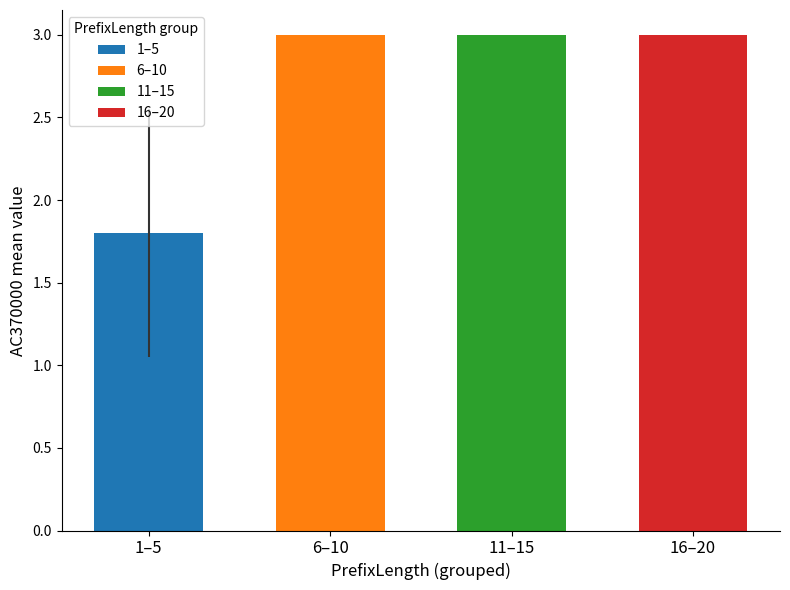

What is the maximum value shown in the chart?

3